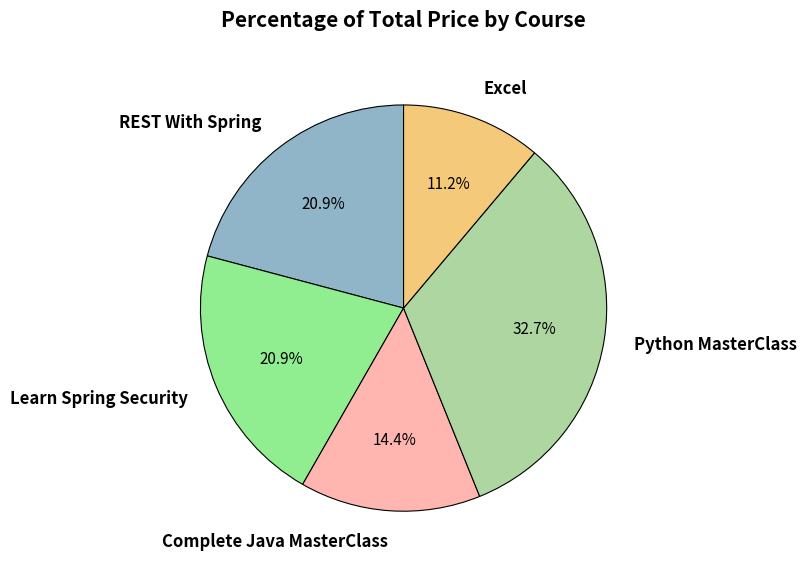

Which category has the biggest portion of the pie?

Python MasterClass